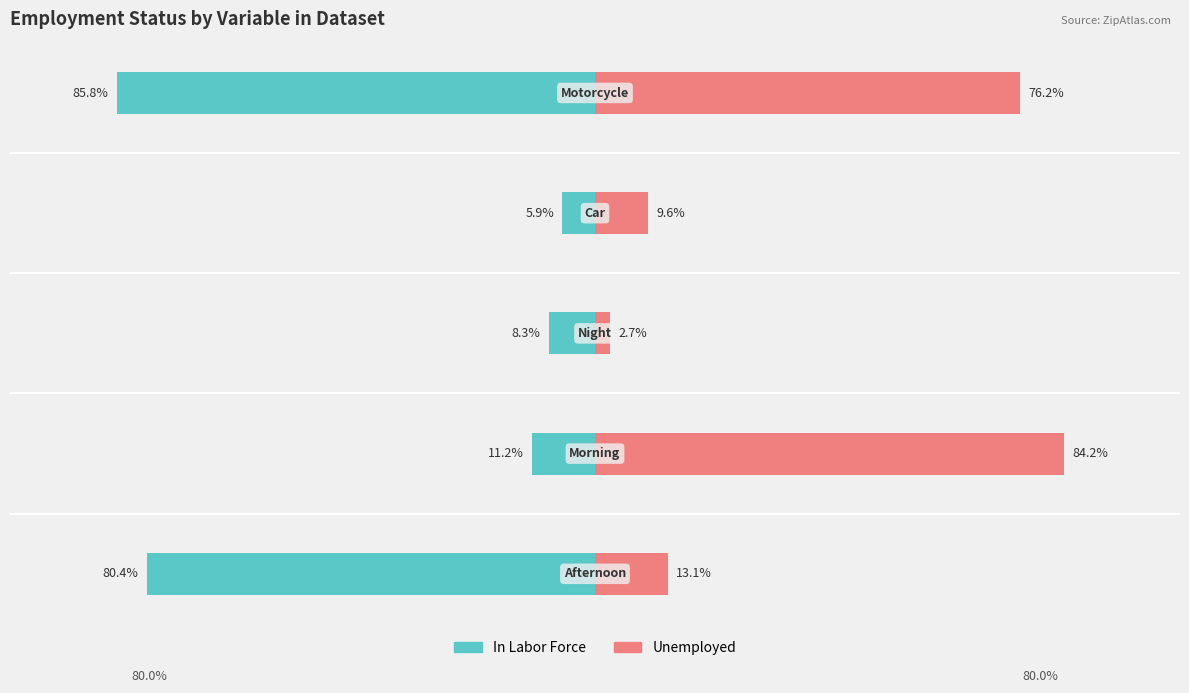

What is the value of the Unemployed bar at the 2nd from the left?

84.2